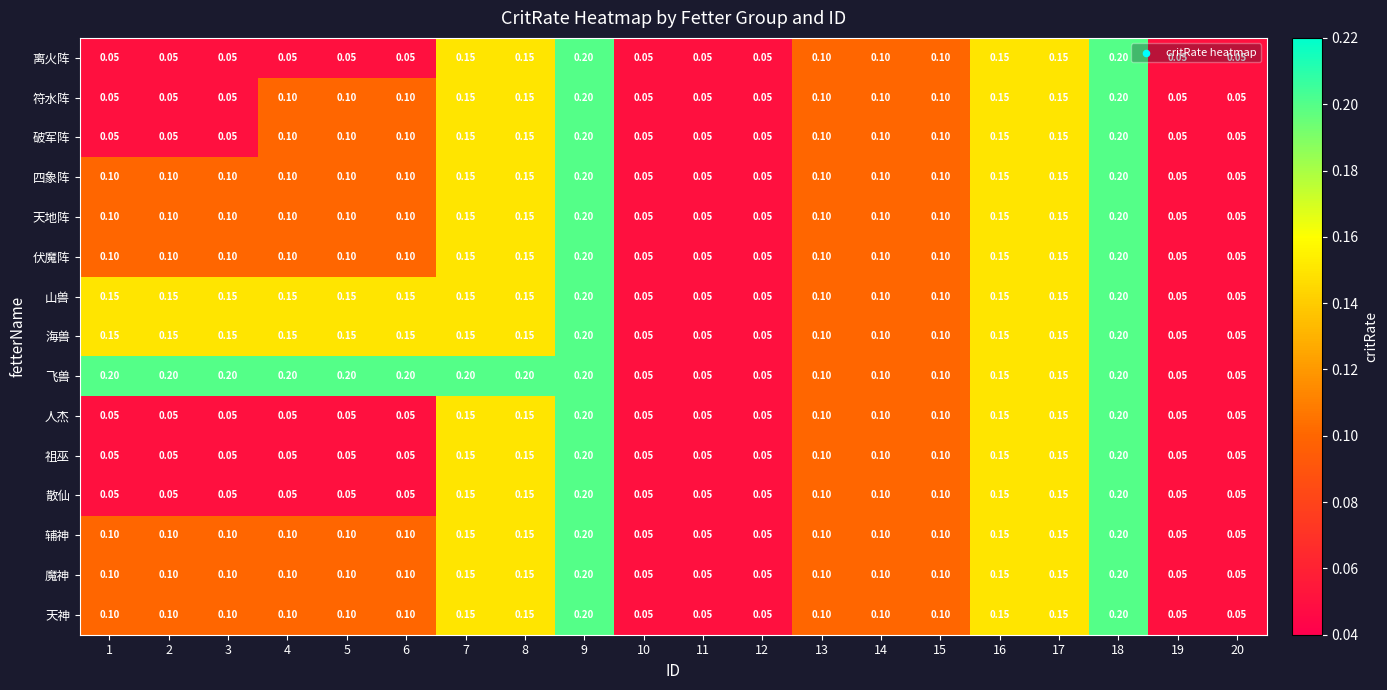

List the series in order of their peak value, highest first.

离火阵, 符水阵, 破军阵, 四象阵, 天地阵, 伏魔阵, 山兽, 海兽, 飞兽, 人杰, 祖巫, 散仙, 辅神, 魔神, 天神